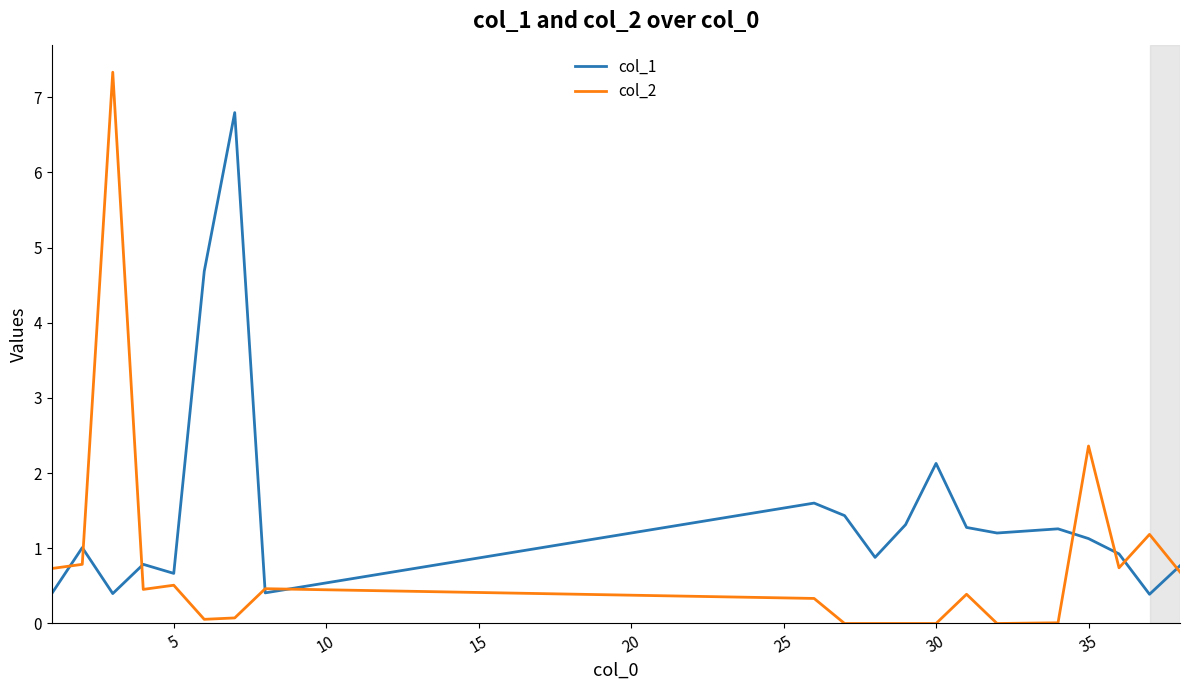

At how many categories does at least one series exceed 6?

2